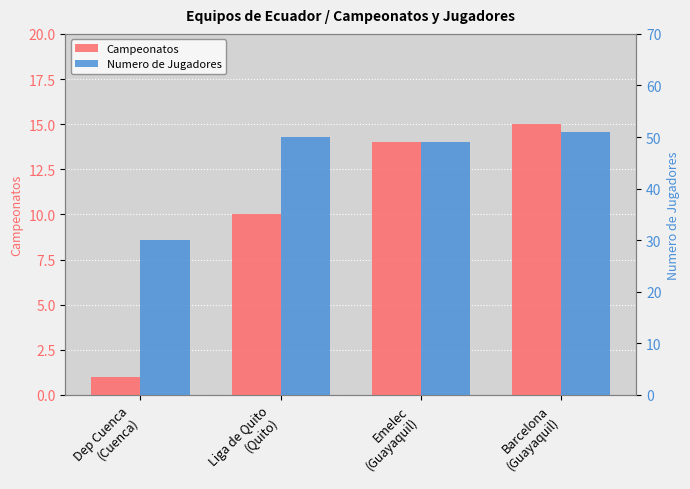

What position from the left is Dep Cuenca
(Cuenca)?

1